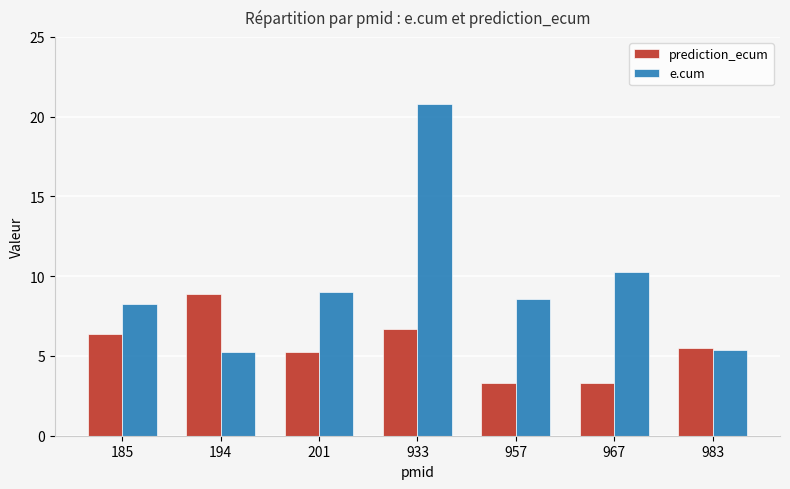

Which series has the largest total across all categories?

e.cum